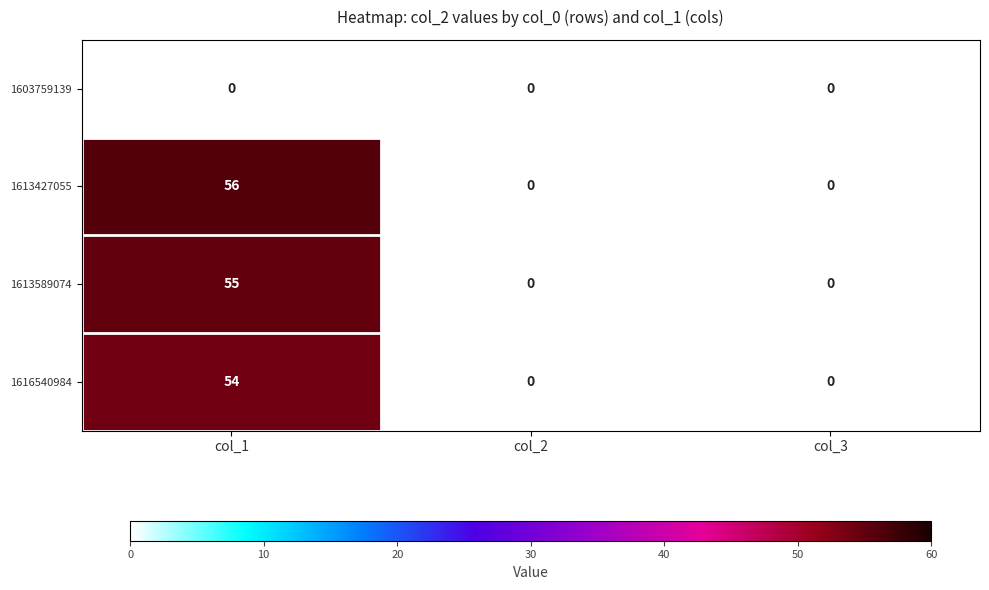

The 1613589074 series shows 55 at col_1. True or false?

True